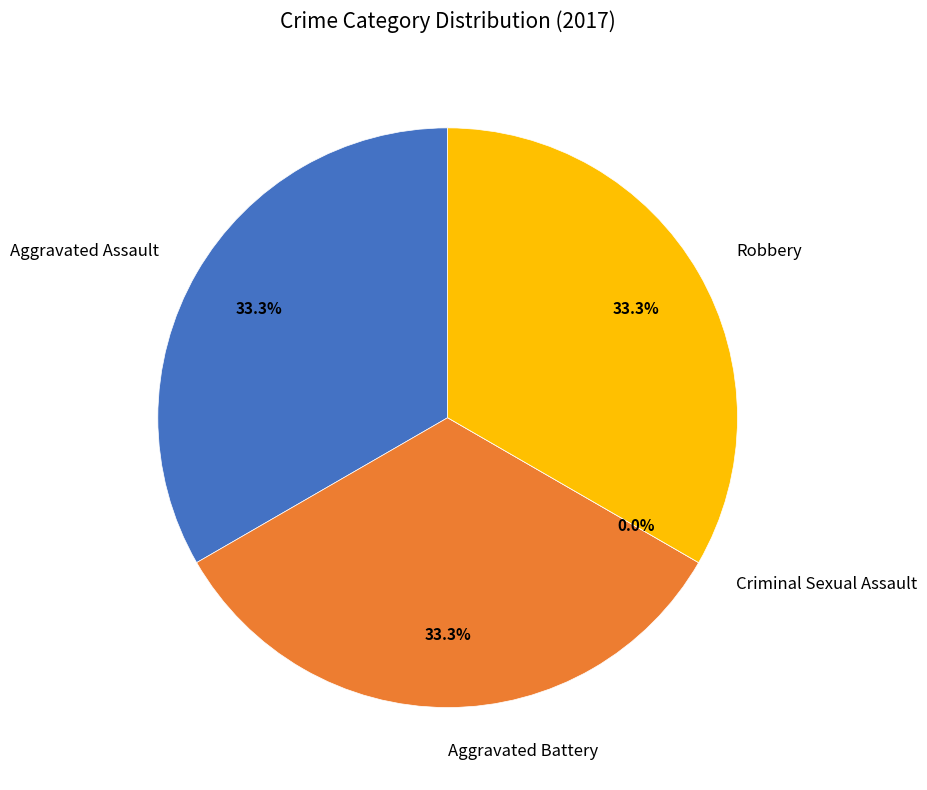

How many slices are in this pie chart?

4